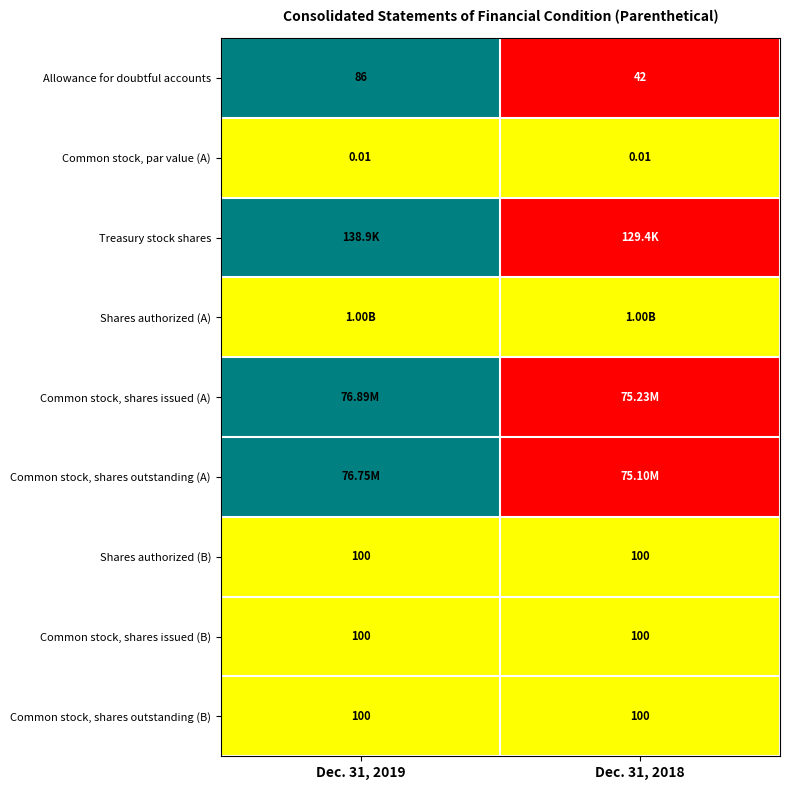

Is the value of Common stock, par value (A) at Dec. 31, 2019 greater than the value of Common stock, shares outstanding (B) at Dec. 31, 2018?

No